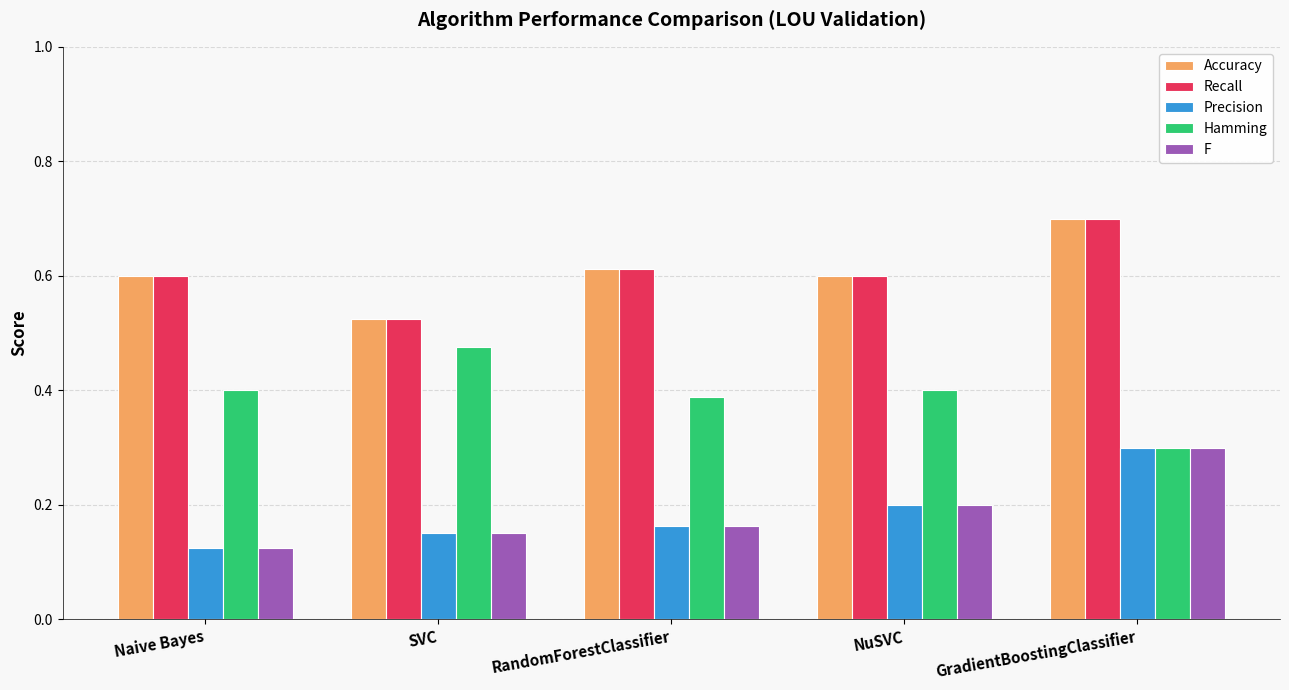

What is the sum of all F values?

0.9